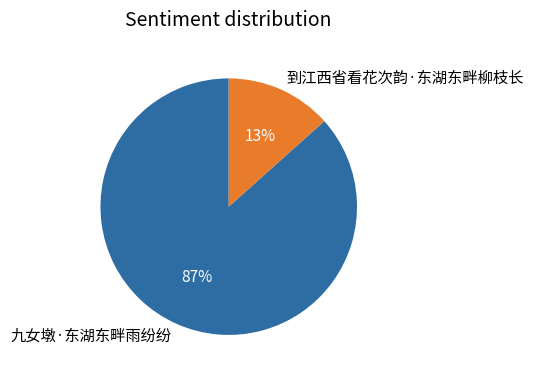

The 到江西省看花次韵·东湖东畔柳枝长 slice represents 21% of the pie. True or false?

False